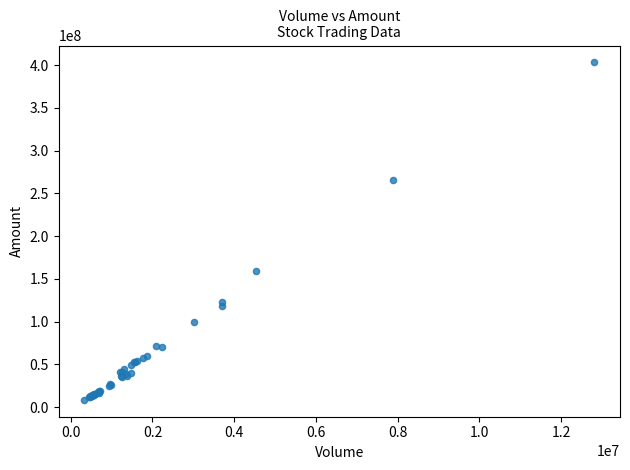

What Y value in the scatter plot is closest to 205890917?

159723254